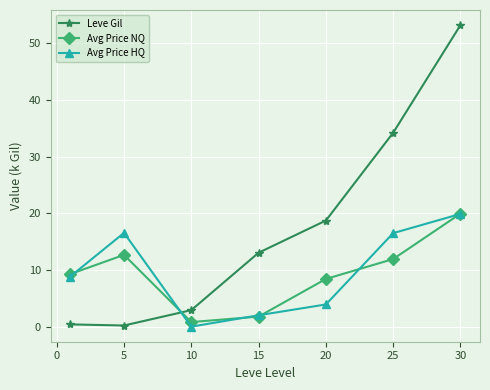

Is this an area chart (filled region under the line)?

No